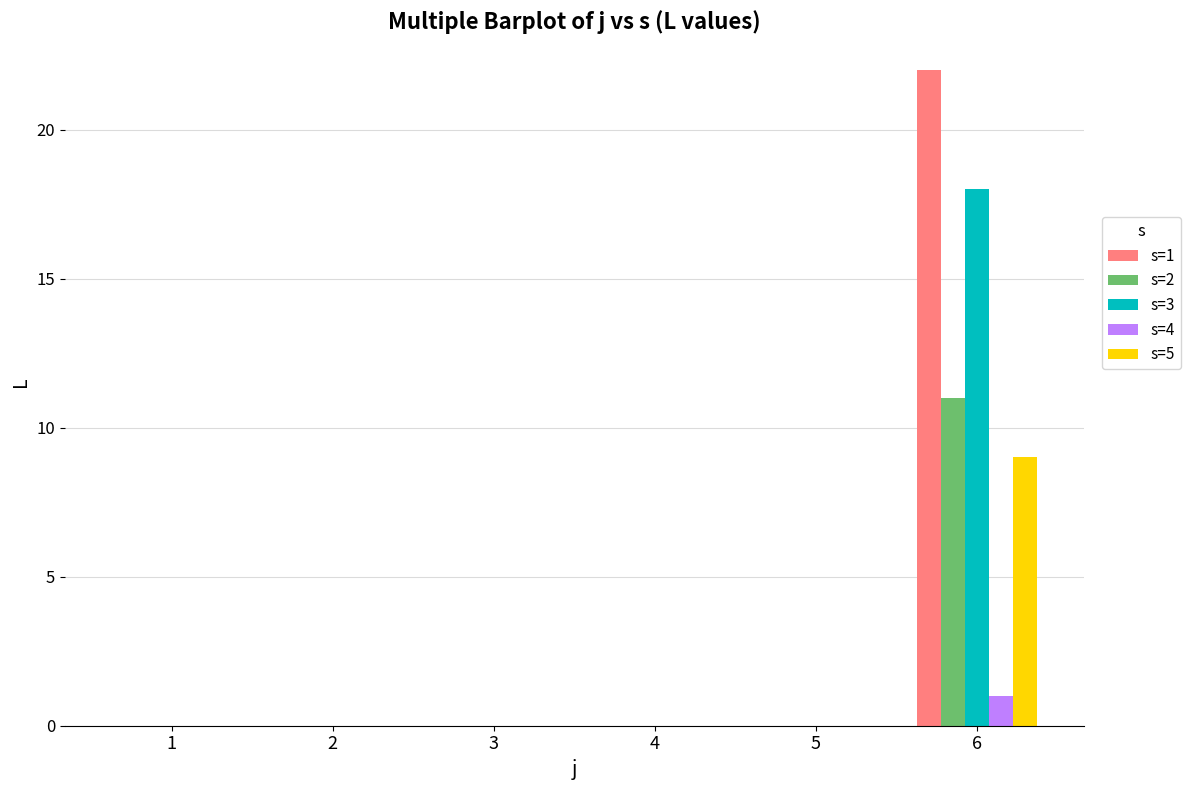

What is the sum of all s=5 values?

9